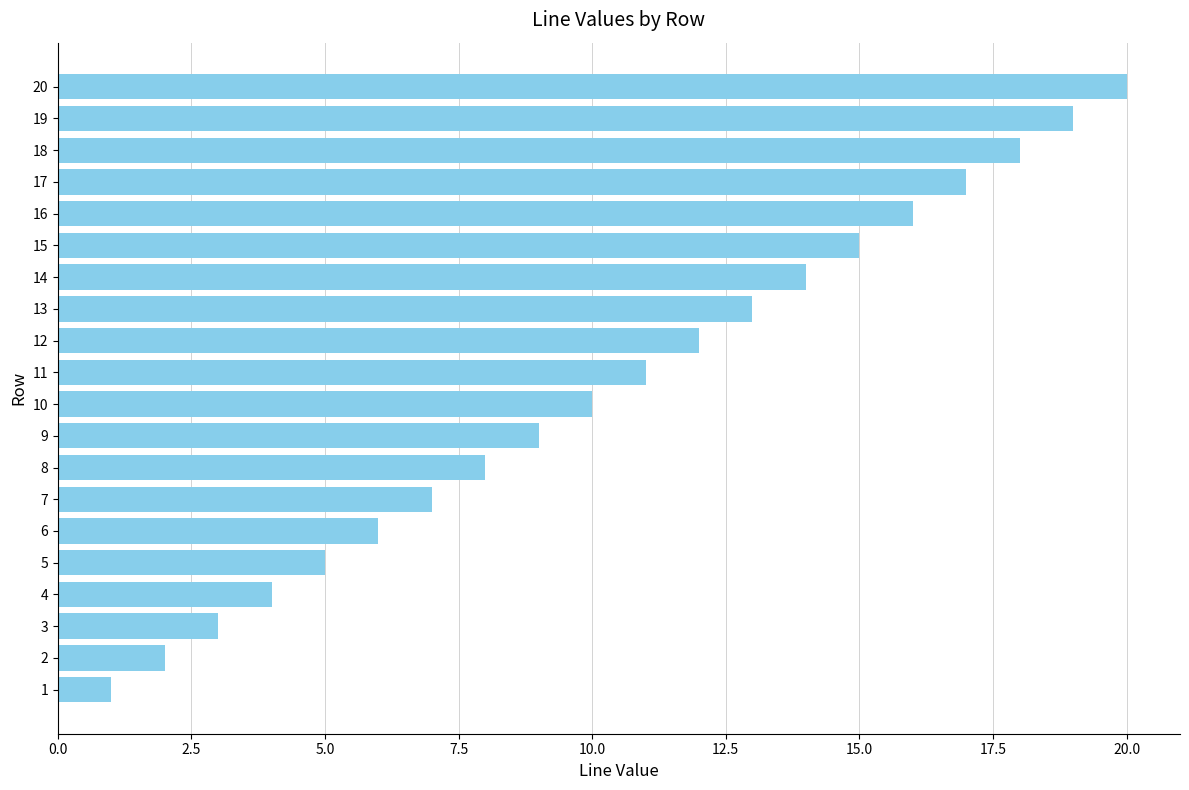

What is the change in value from 17 to 19?

+2